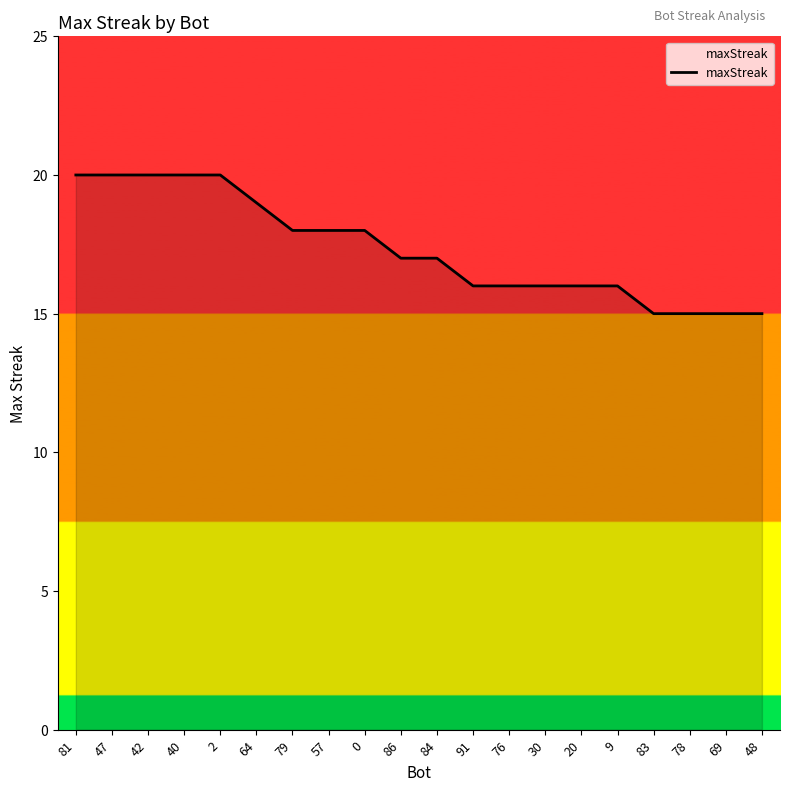

What is the change in value from 81 to 20?

-4